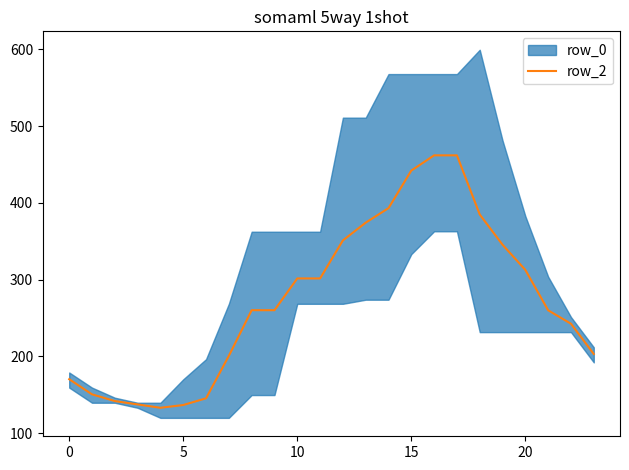

How many lines are shown in the chart?

1